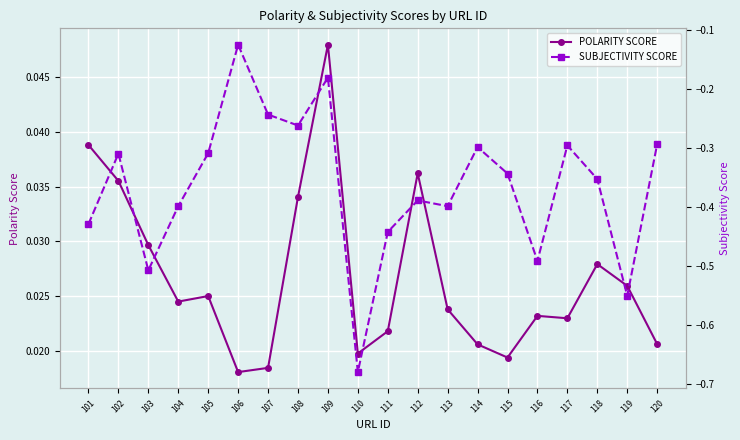

Does the chart display data point markers on the line(s)?

Yes